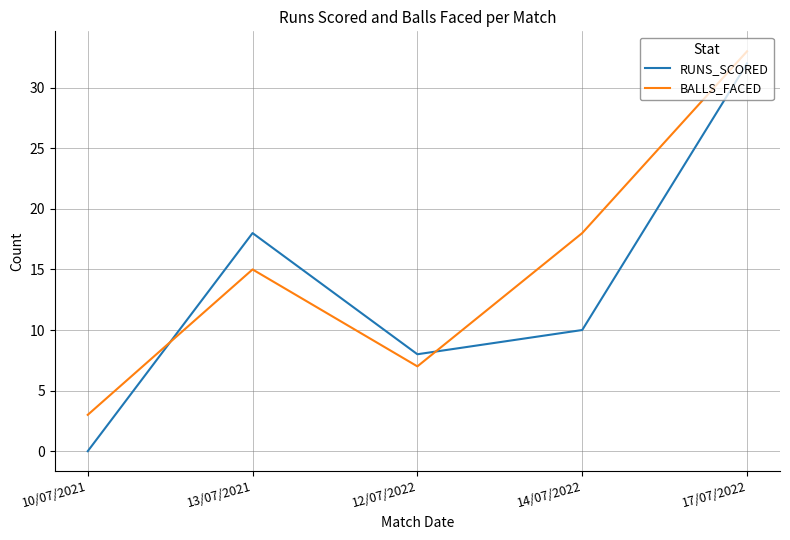

How many distinct data groups are displayed?

2